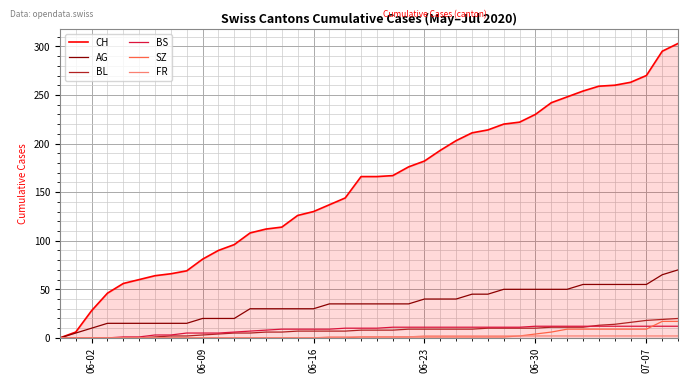

How many lines are shown in the chart?

6